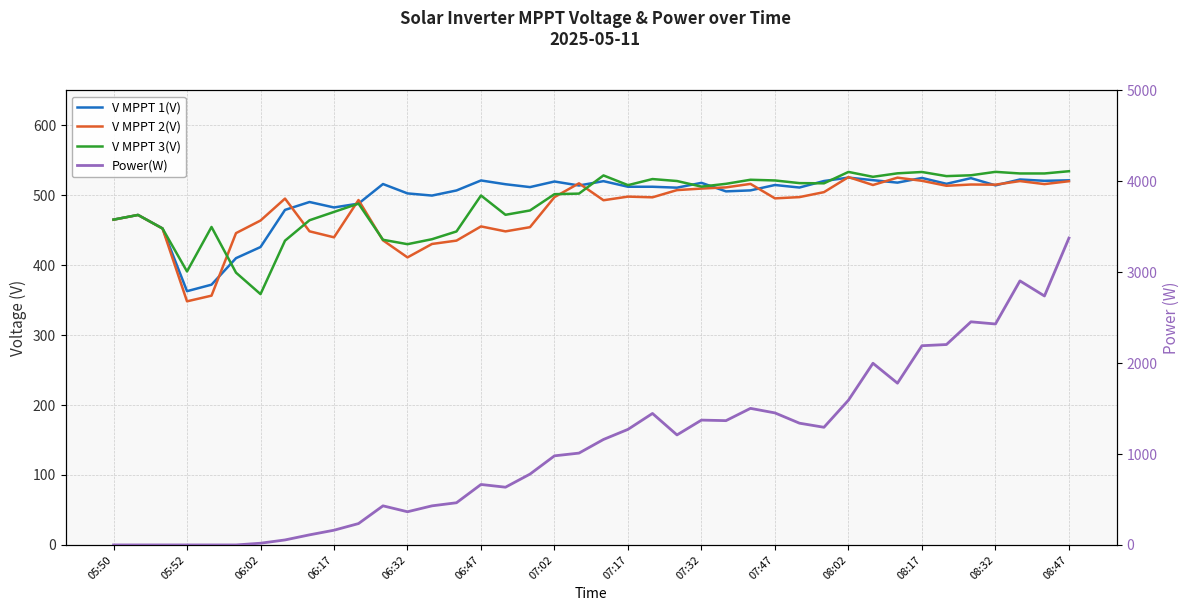

Where is V MPPT 1(V) nearest to the value 444?

06:02